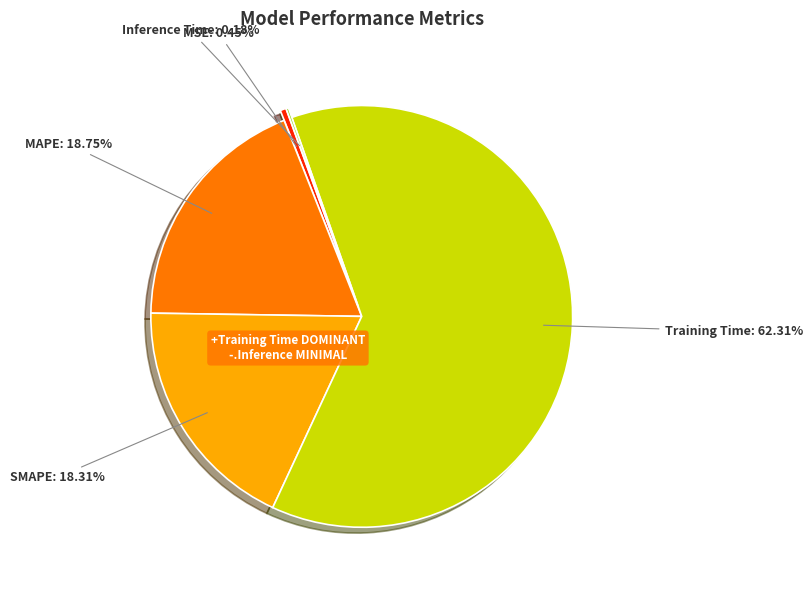

Does MAPE represent more than half of the total?

No